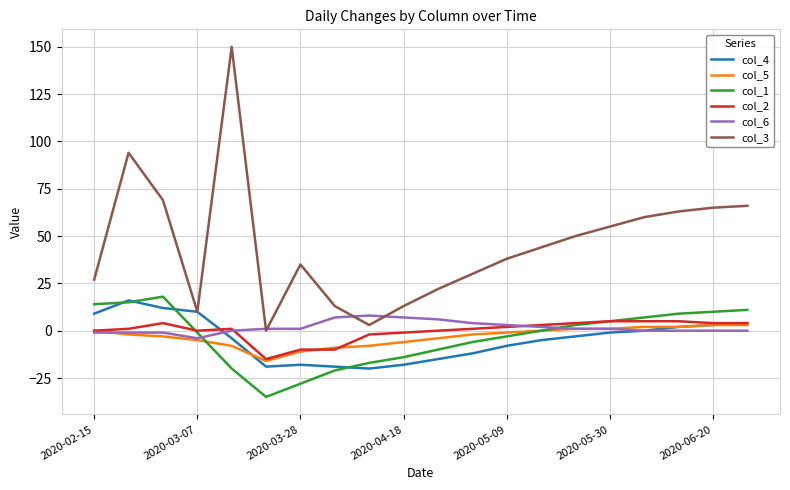

Which series has the largest total across all categories?

col_3